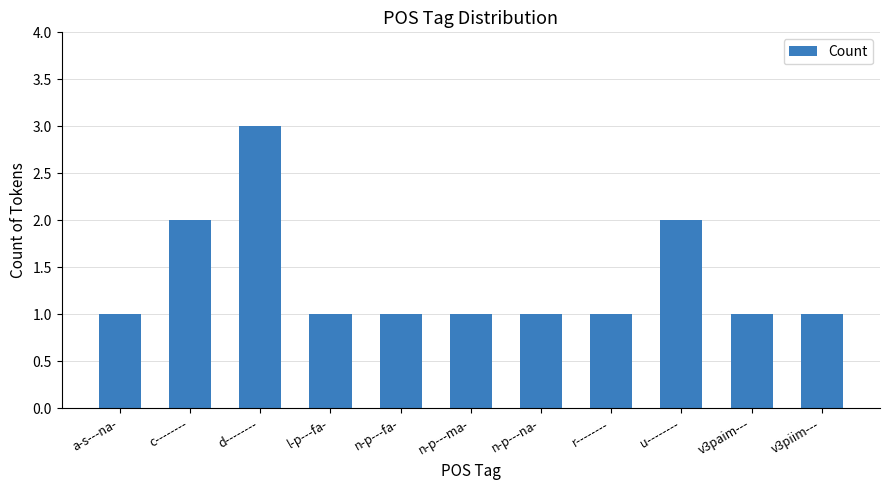

Reading left to right, extract all data points from this chart.

1	2	3	1	1	1	1	1	2	1	1